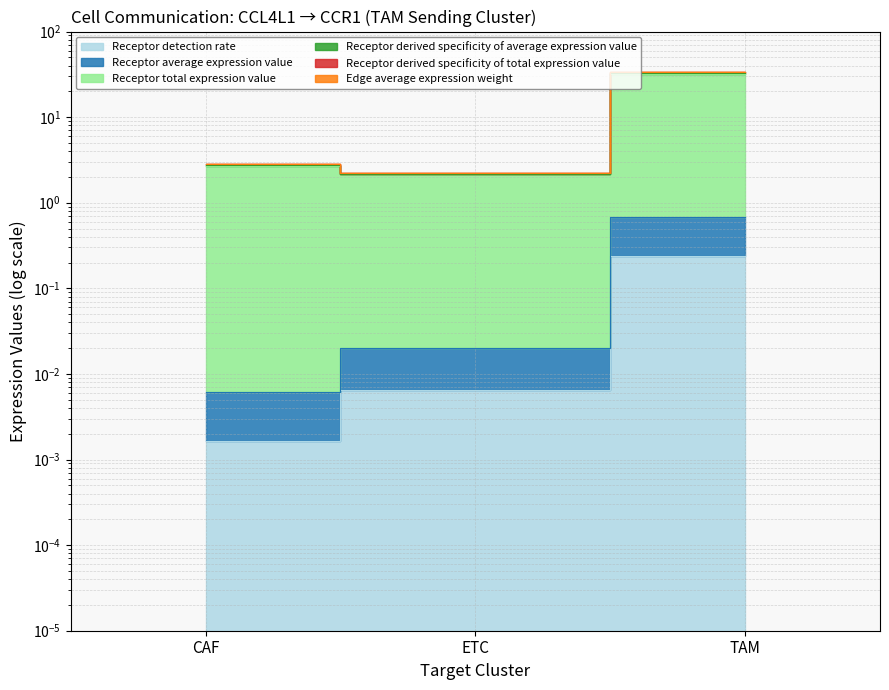

Which category has the highest value in the Receptor average expression value series?

TAM